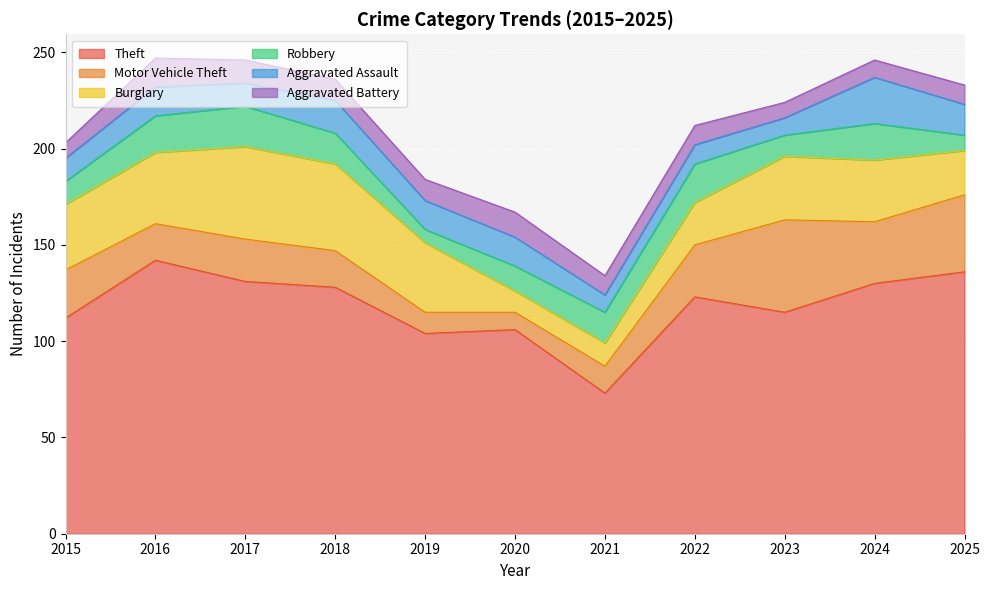

Rank the series by their maximum value, from lowest to highest.

Aggravated Battery, Robbery, Aggravated Assault, Motor Vehicle Theft, Burglary, Theft